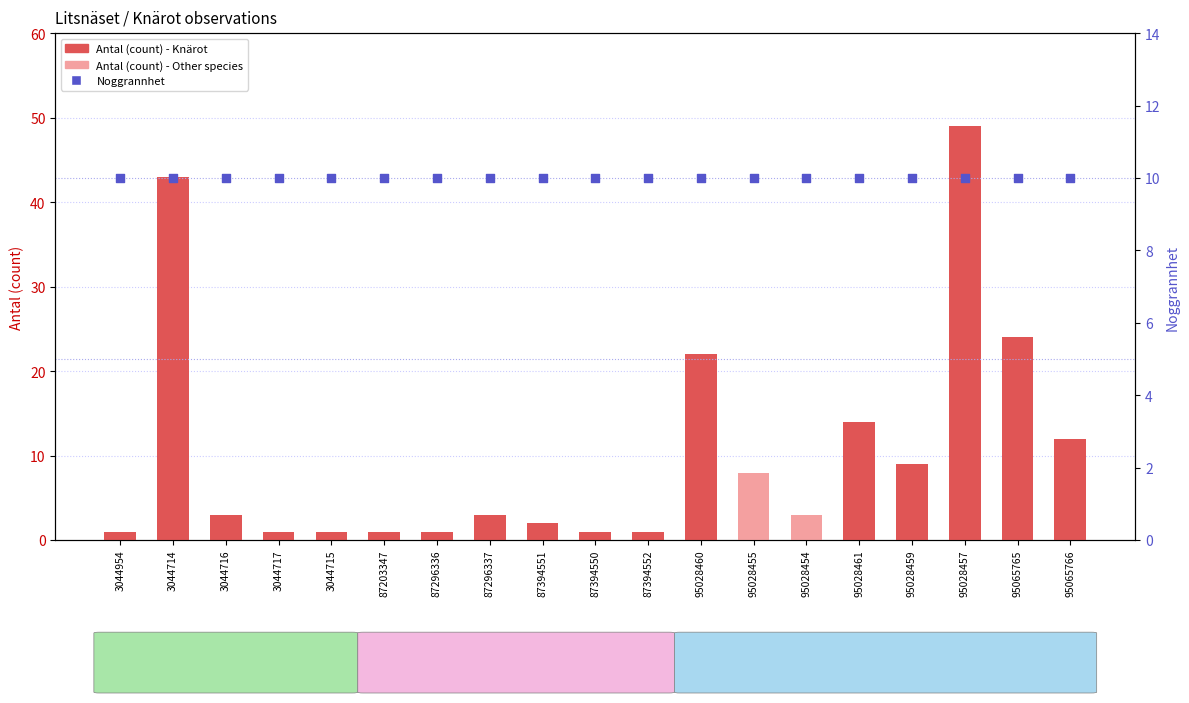

Is the value of Antal (count) at 95028457 greater than the value of Noggrannhet at 95028460?

Yes